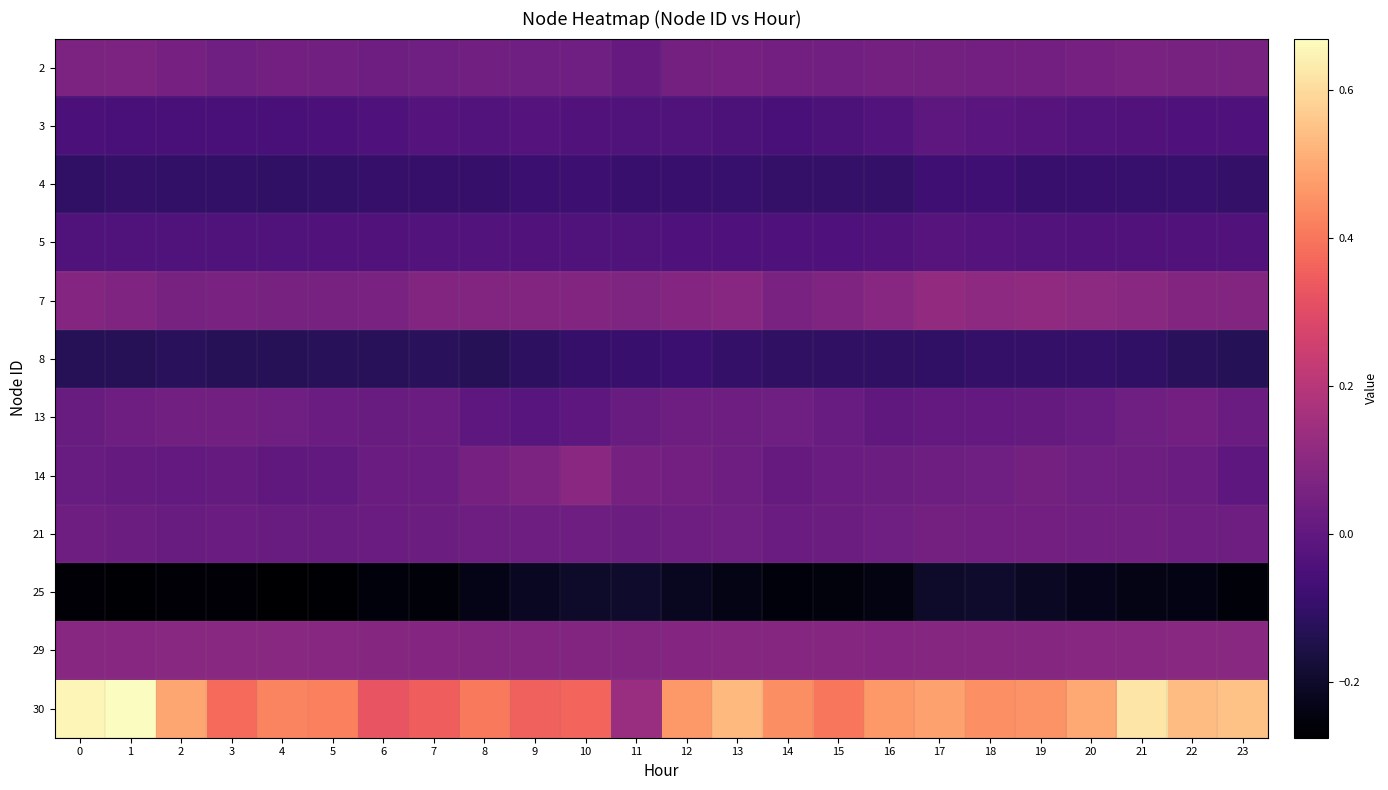

Between 9 and 5, which is larger?

5